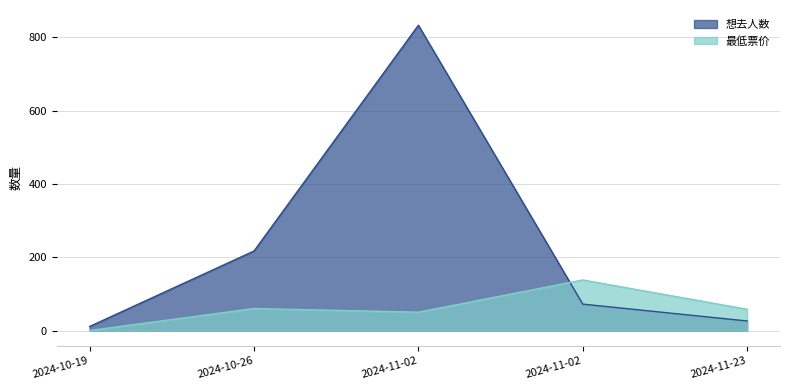

Which has a higher value, 2024-11-02 or 2024-10-19?

2024-11-02